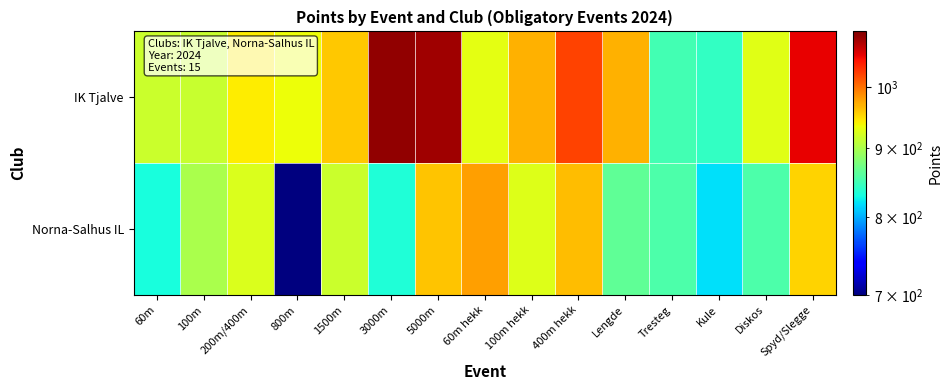

Between 60m hekk and 1500m, which is larger?

1500m